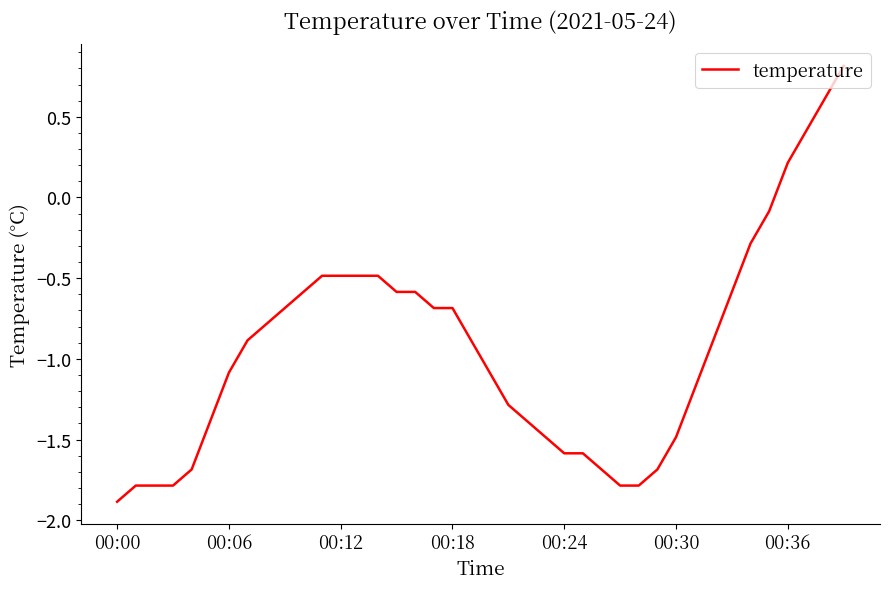

What is the maximum value shown in the chart?

0.8